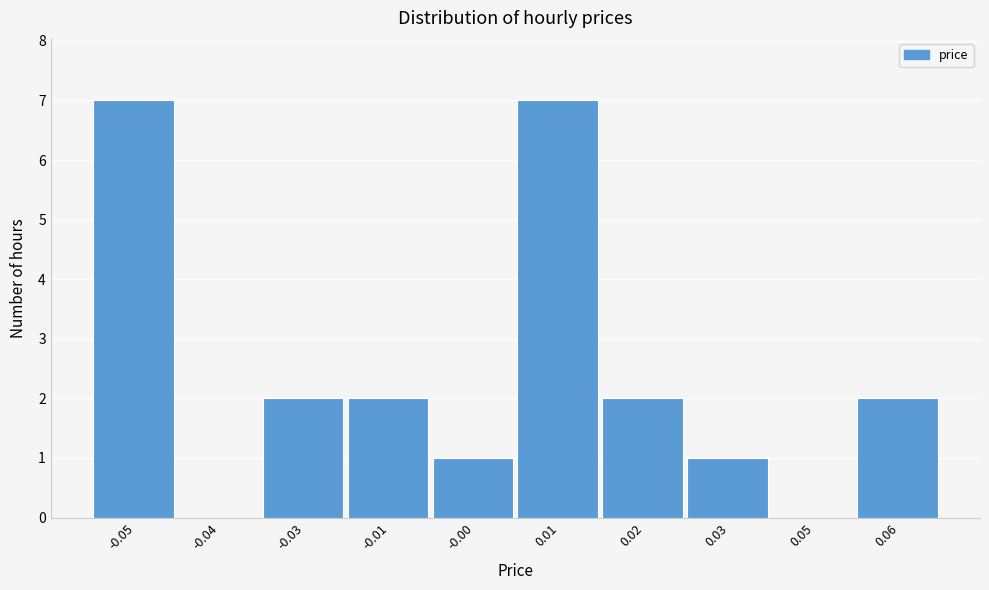

Reading left to right, what are all the values shown in this chart?

-0.05=7	-0.04=0	-0.03=2	-0.01=2	-0.00=1	0.01=7	0.02=2	0.03=1	0.05=0	0.06=2